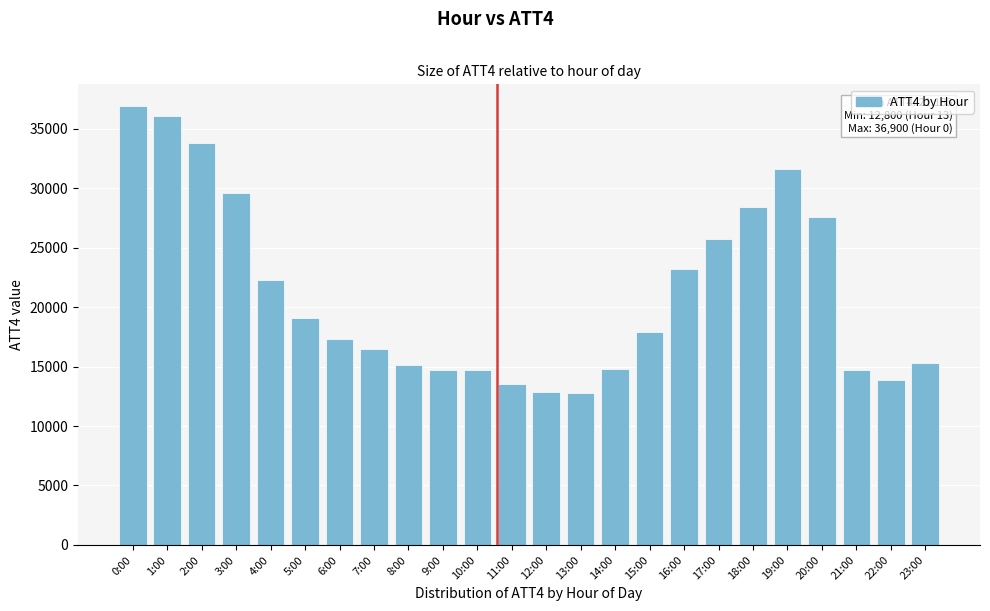

Where is the data nearest to the value 24850?

17:00